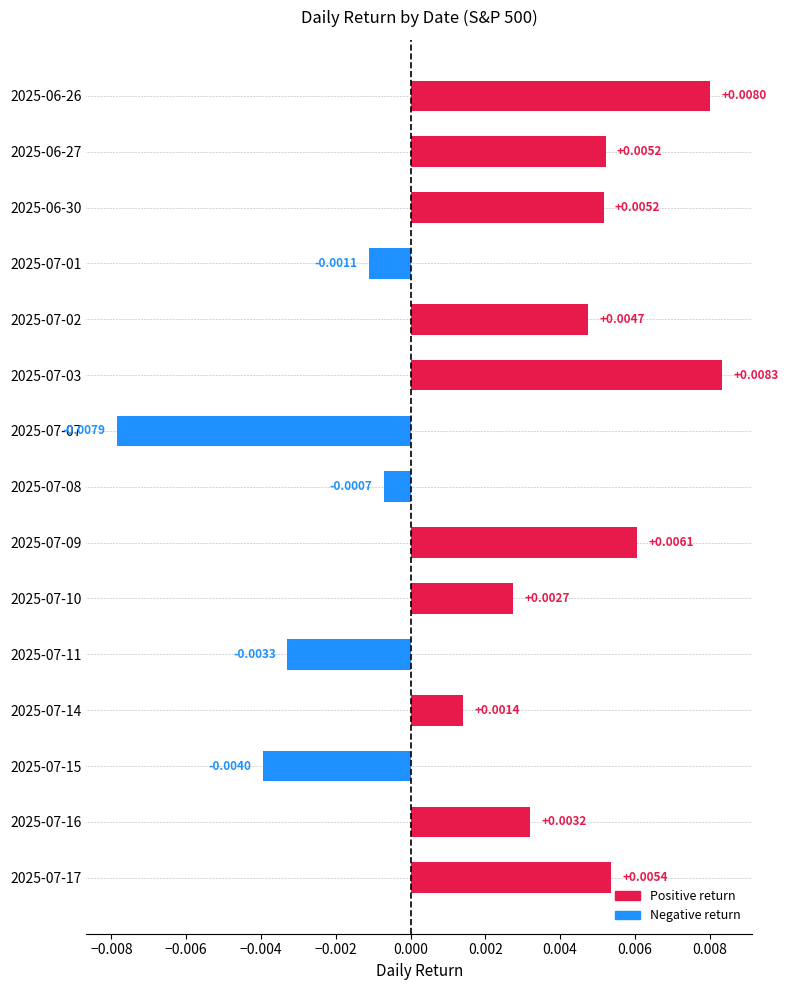

How many bars are there in total?

15